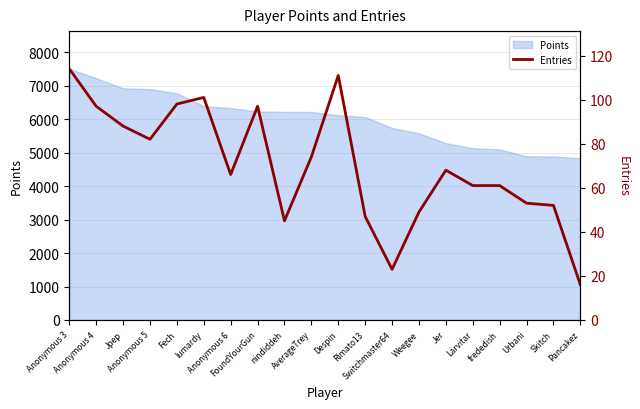

Where is the data nearest to the value 65?

Anonymous 6